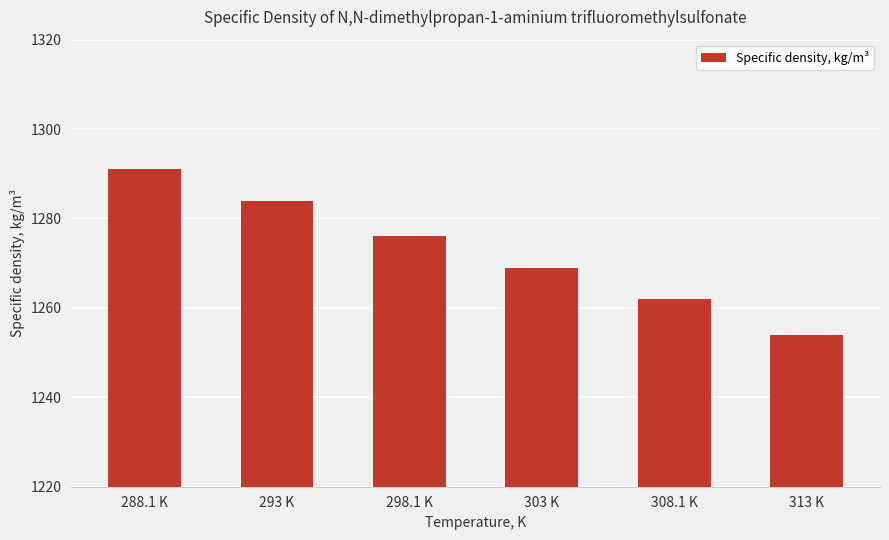

What is the label of the 2nd bar from the right?

308.1 K